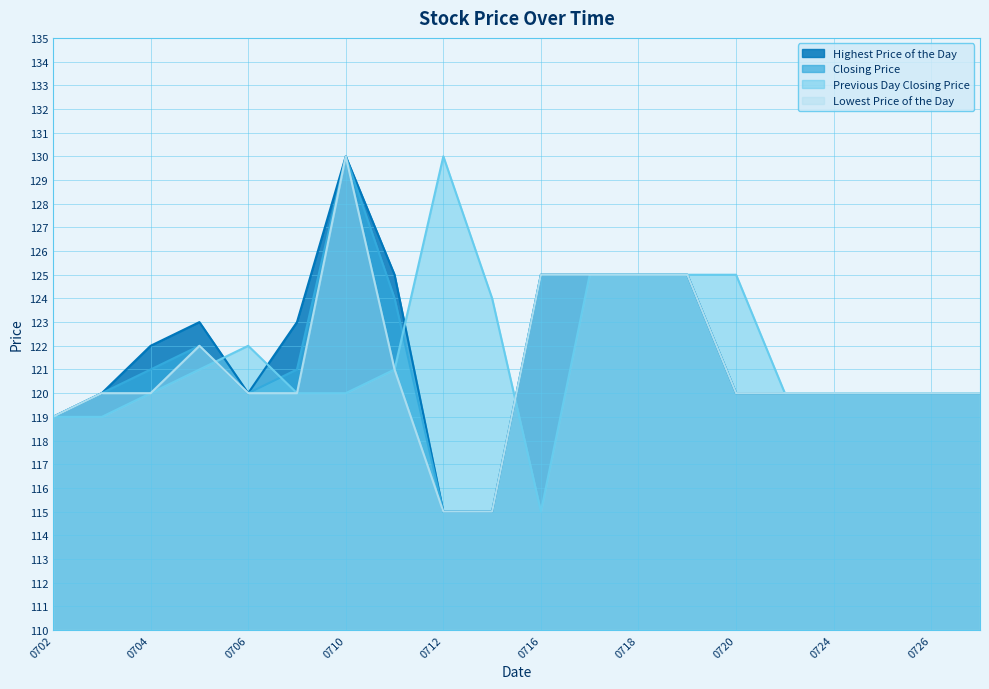

What is the average value of the Previous Day Closing Price series?

122